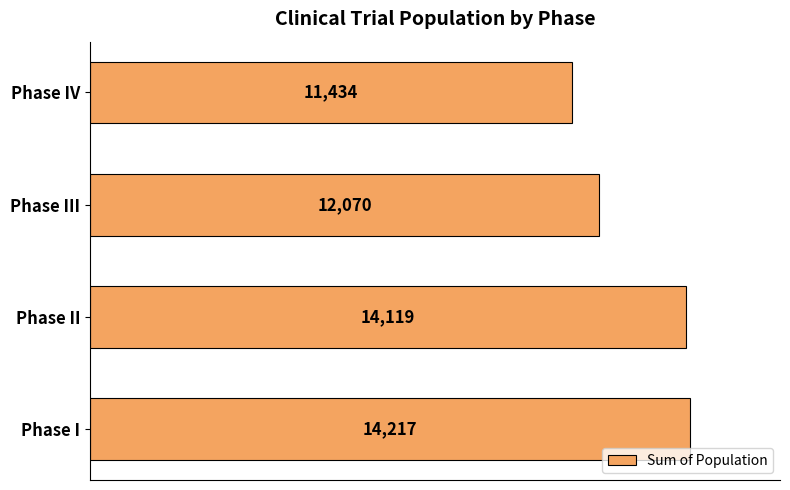

What is the sum of all values?

51840